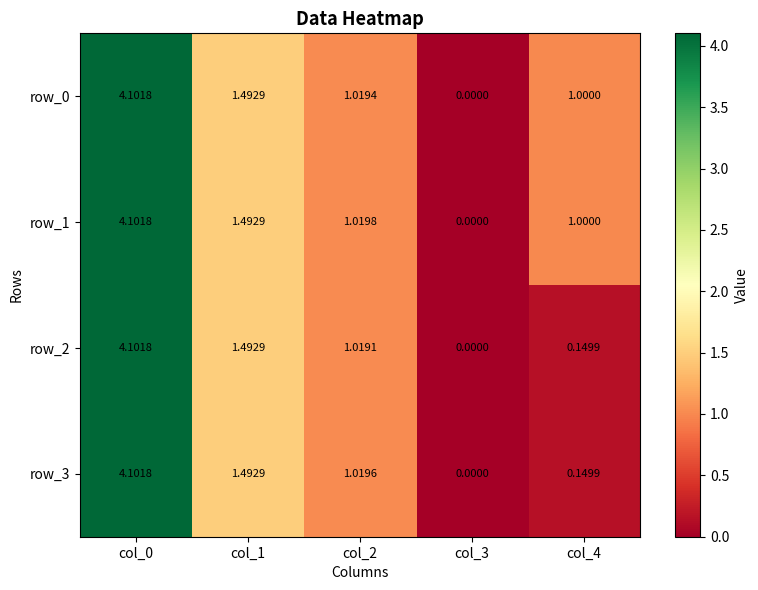

Where does the row_1 series first go above 1?

col_0